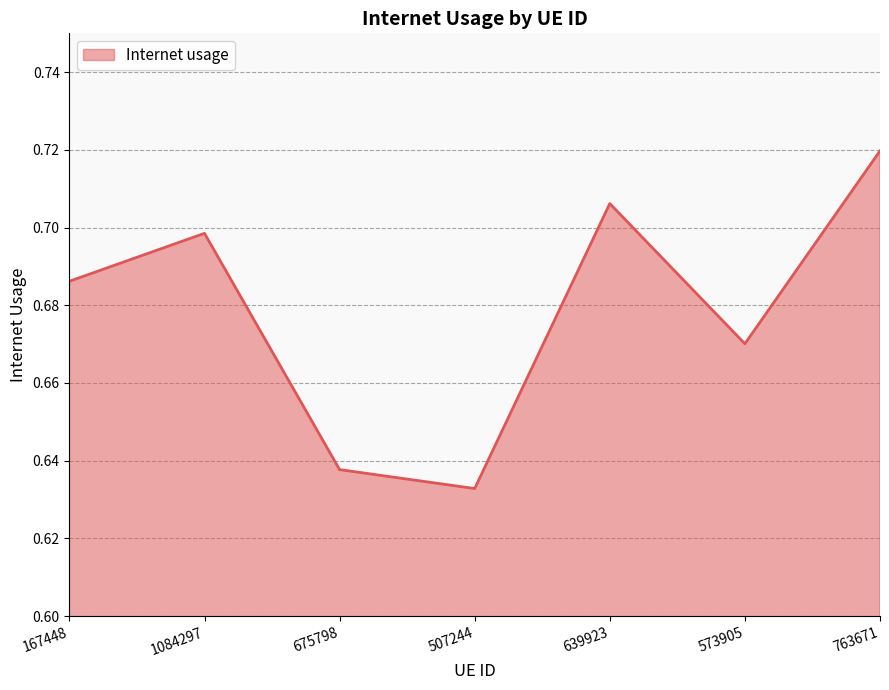

Where is the data nearest to the value 0?

507244